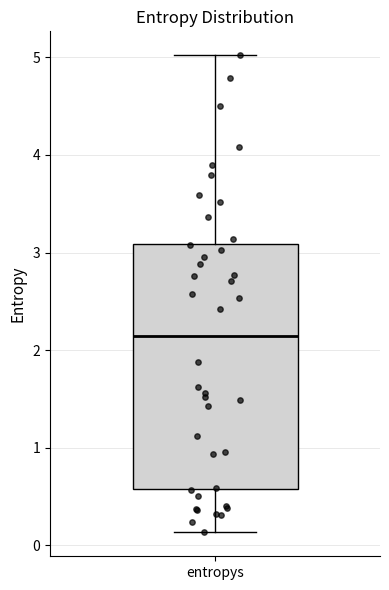

Where does the lower whisker of the box for entropys end on the y-axis? The values are not printed on the chart, so give them approximately, as read against the axis.

0.1